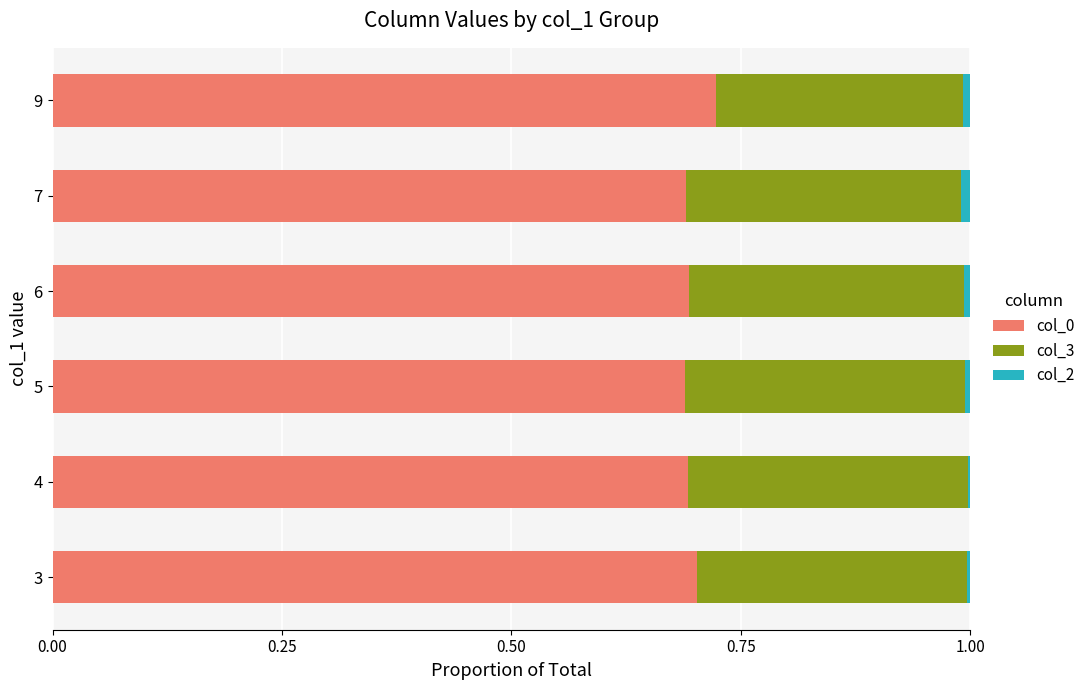

Is it true that col_0 equals 0.7 at 6?

True